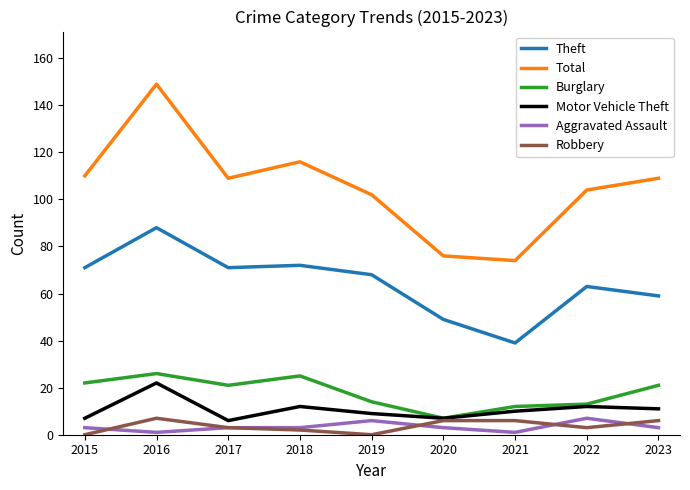

The Motor Vehicle Theft series shows 18 at 2018. True or false?

False